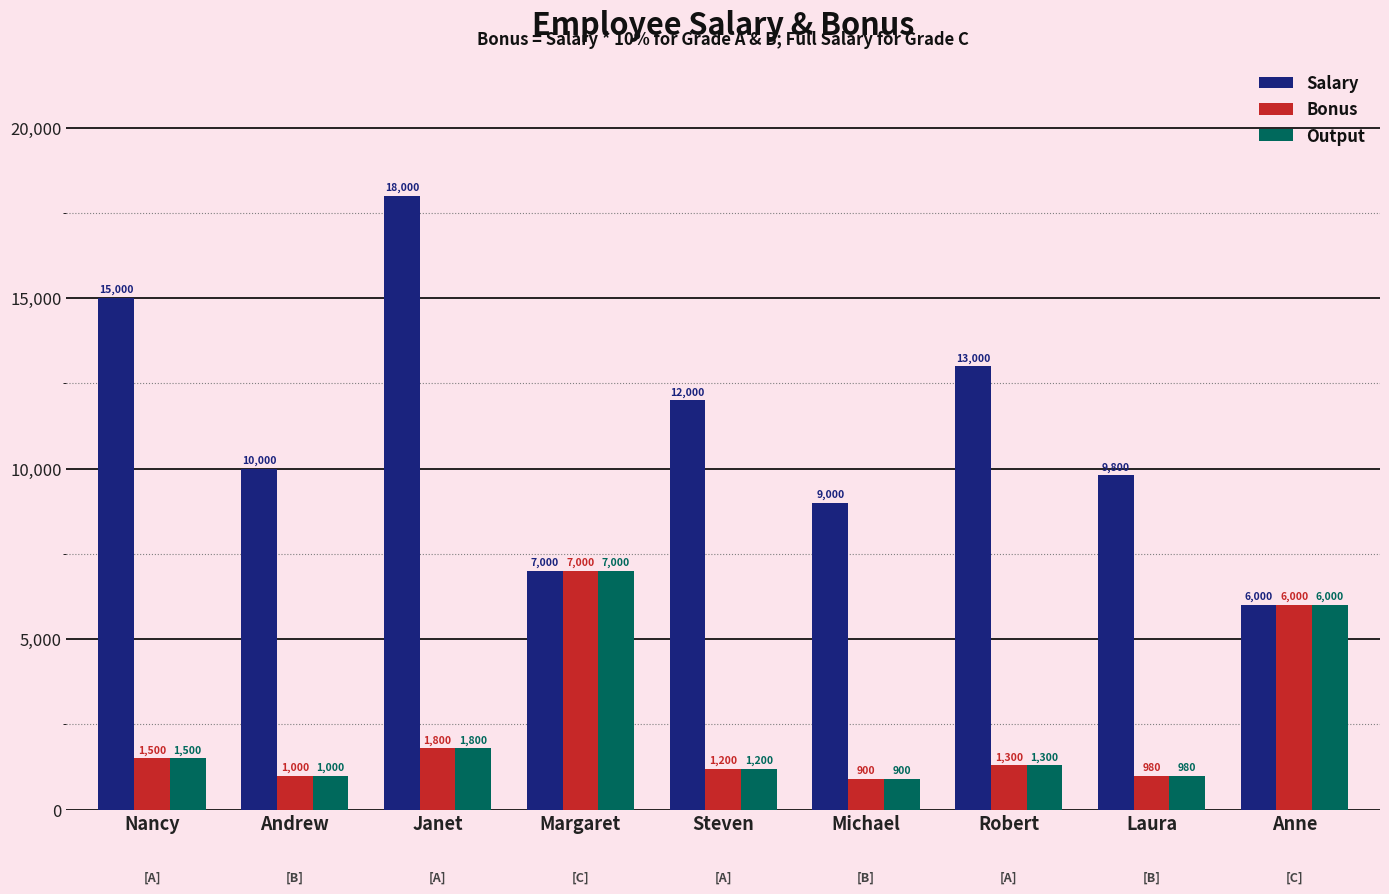

At how many categories does at least one series exceed 6734?

8